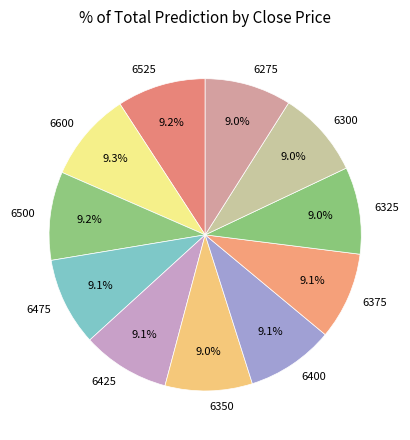

Approximately how many times larger is the value at 6500 compared to 6350?

1.0